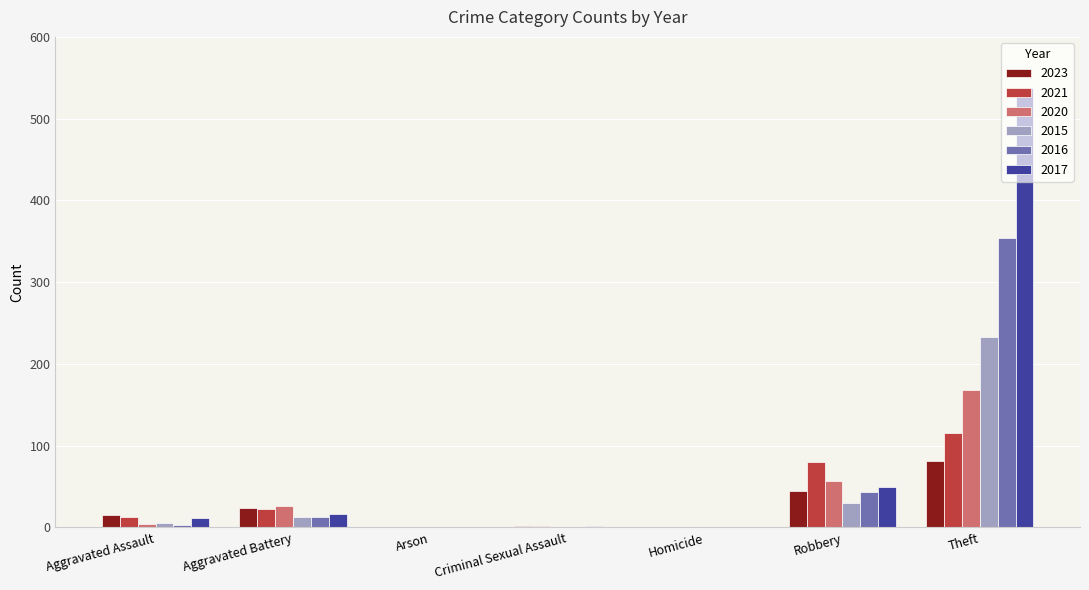

What is the sum of all 2016 values?

416